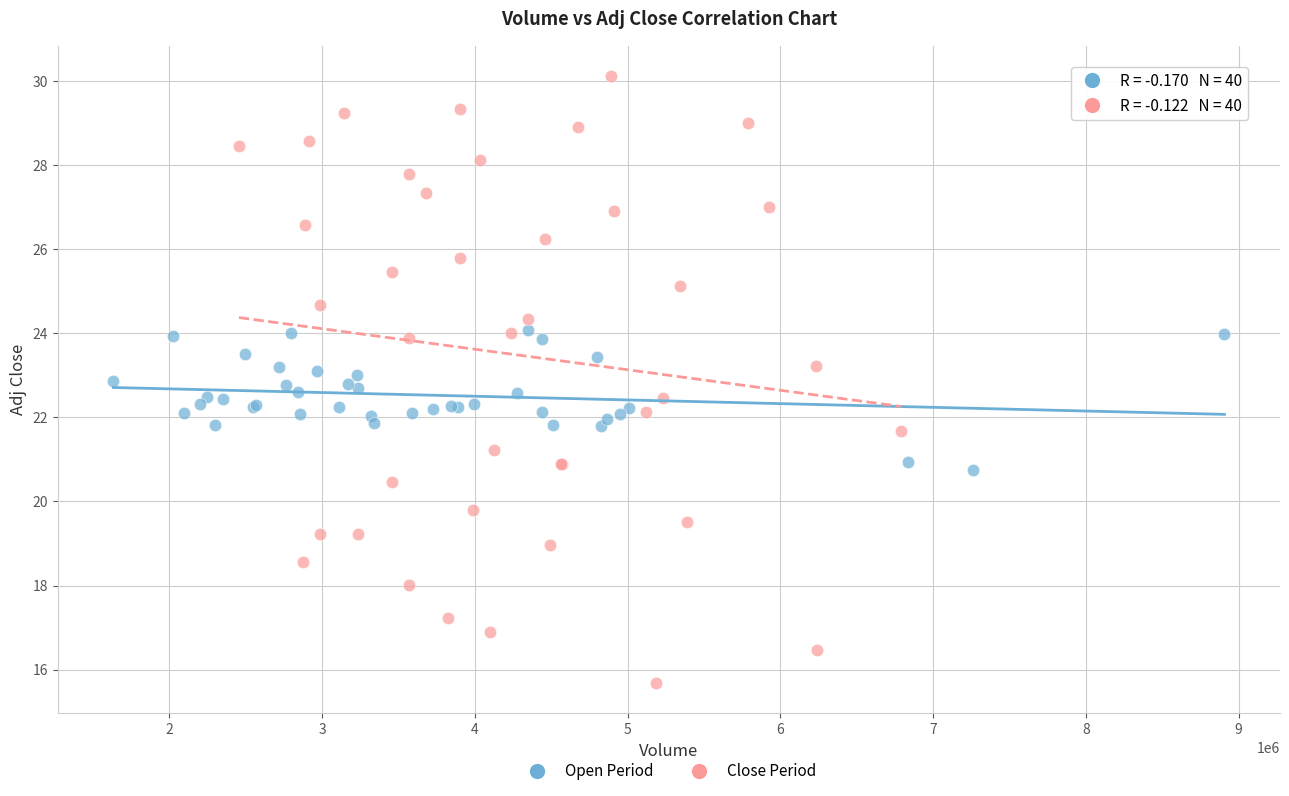

Which series reaches the minimum Y coordinate?

Close Period